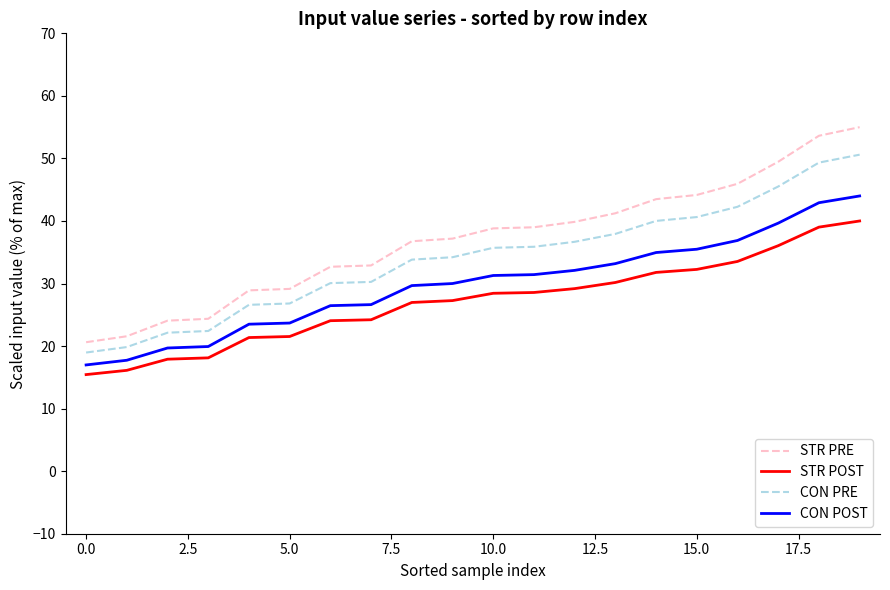

What is the difference between the maximum and minimum values in the STR PRE series?

34.4